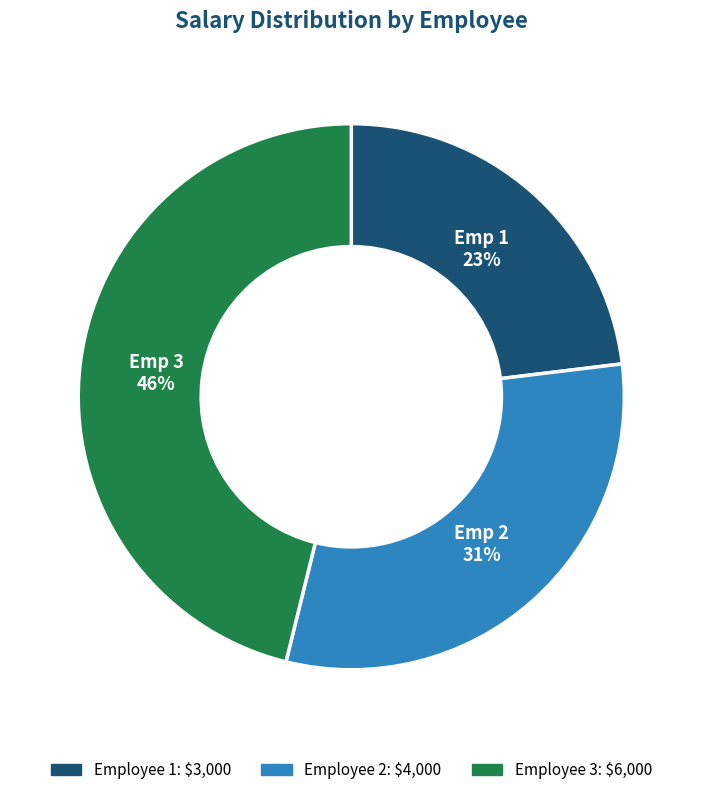

To the nearest percent, what is the difference between the largest and smallest slice percentages?

23%